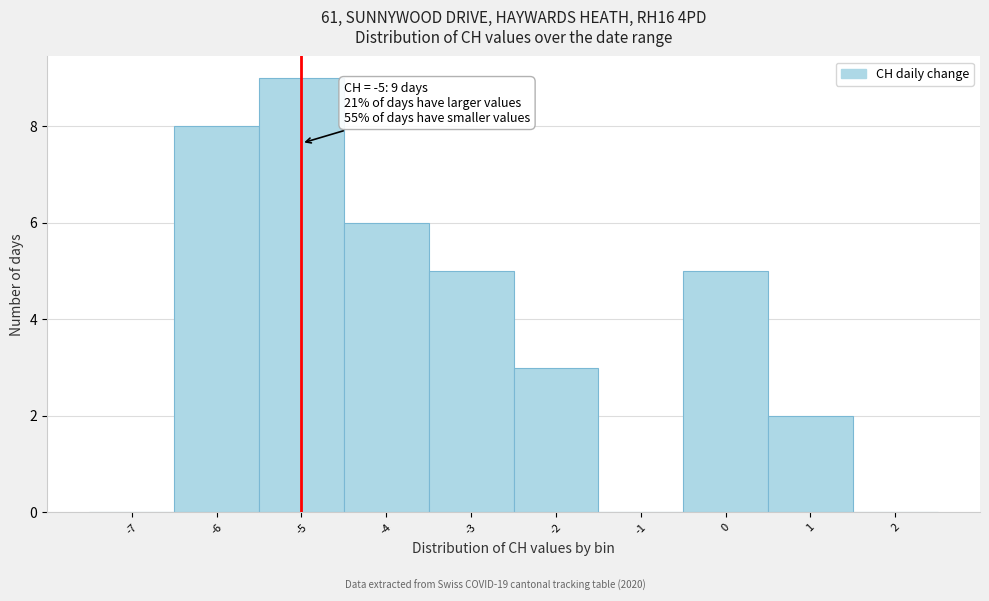

Over which range of the x-axis is the bar tallest?

-5.5 to -4.5